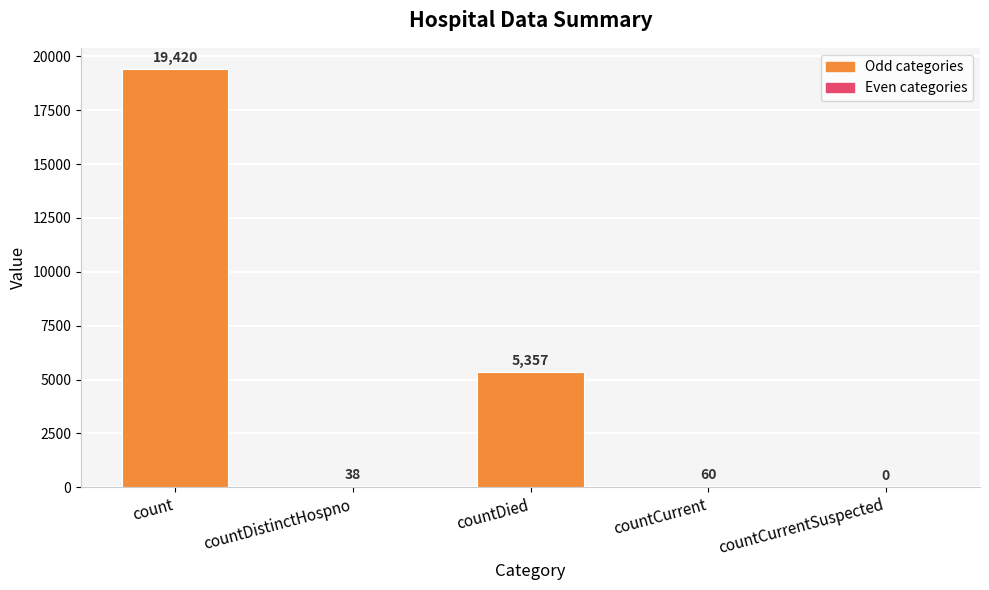

Reading left to right, transcribe all the data shown in this chart.

19420	38	5357	60	0